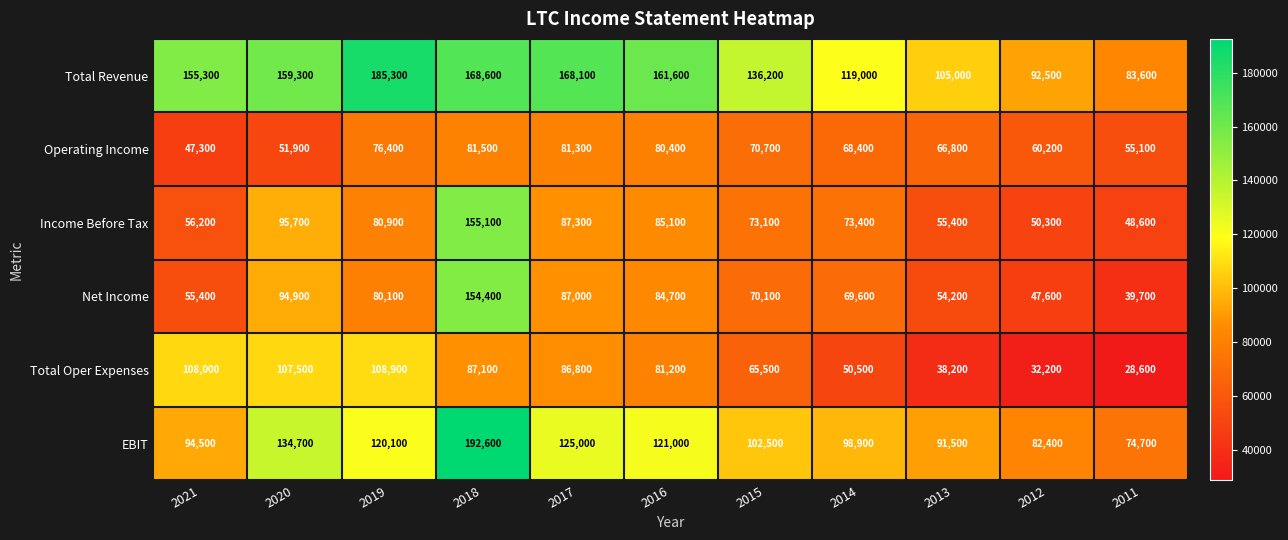

Which series has the widest spread of values?

EBIT